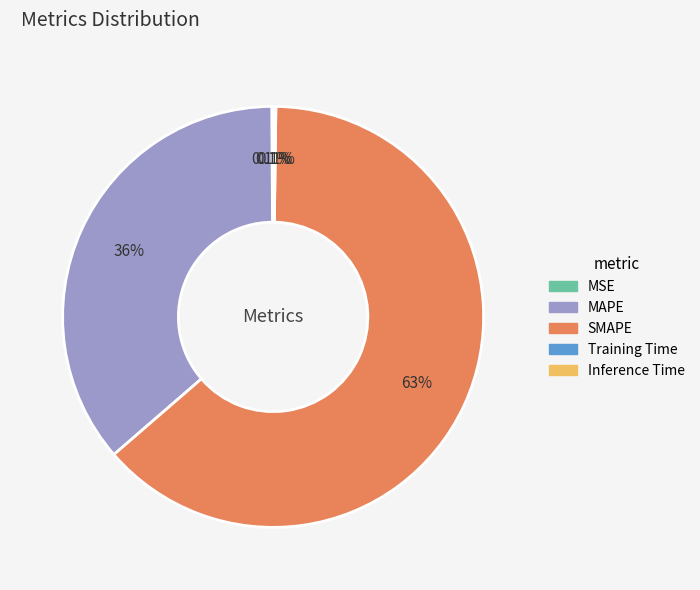

What is the largest slice in the pie chart?

SMAPE